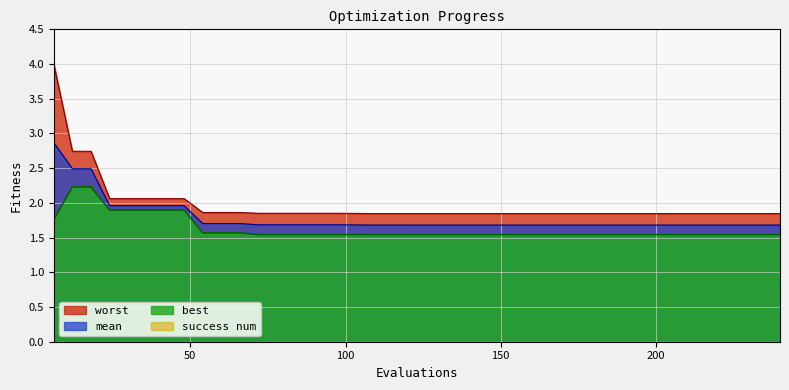

Read the mean value at 180.

1.7